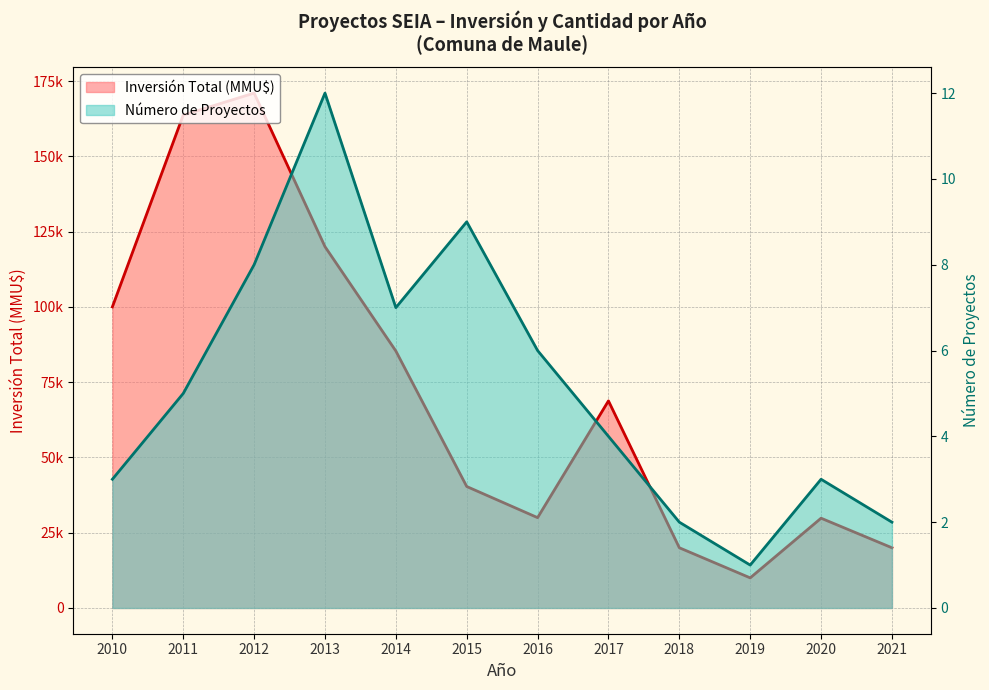

At how many categories does at least one series exceed 35661?

7